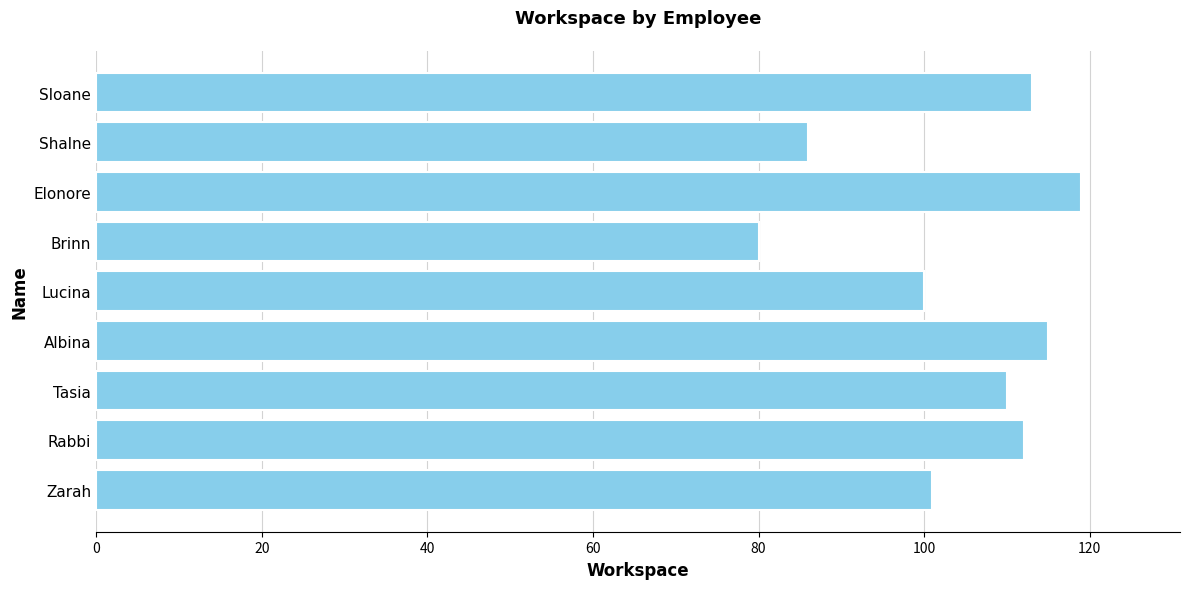

Which label corresponds to the smallest value in the chart?

Brinn